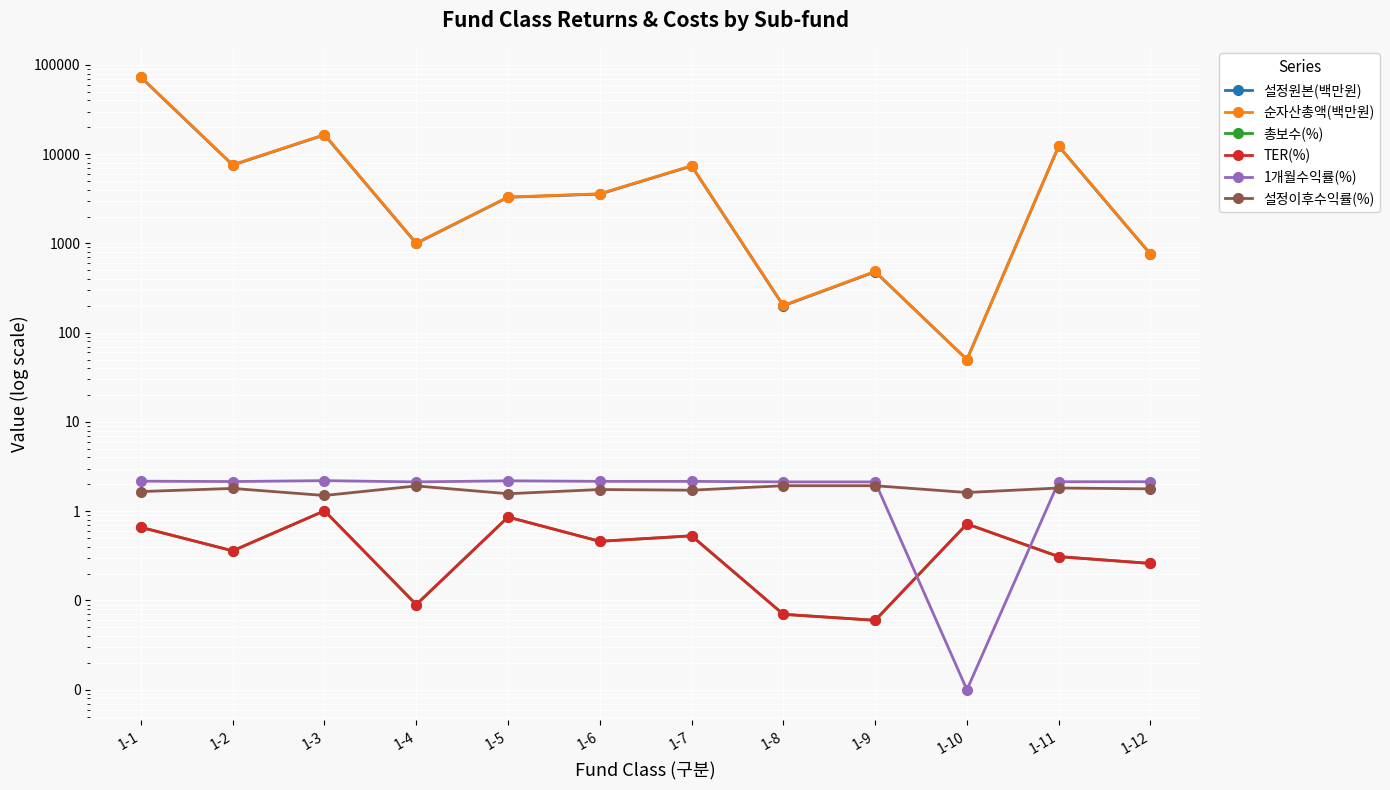

Reading left to right, list all the values displayed in this chart.

설정원본(백만원): 72528.0	7542.0	16440.0	1000.0	3288.0	3569.0	7357.0	200.0	481.0	50.0	12260.0	758.0
순자산총액(백만원): 72970.0	7598.0	16514.0	1009.0	3305.0	3593.0	7406.0	202.0	485.0	50.0	12354.0	763.0
총보수(%): 0.7	0.4	1.0	0.1	0.9	0.5	0.5	0.1	0.1	0.7	0.3	0.3
TER(%): 0.7	0.4	1.0	0.1	0.9	0.5	0.5	0.1	0.1	0.7	0.3	0.3
1개월수익률(%): 2.2	2.1	2.2	2.1	2.2	2.2	2.2	2.1	2.1	0.0	2.1	2.1
설정이후수익률(%): 1.7	1.8	1.5	1.9	1.6	1.8	1.7	1.9	1.9	1.6	1.8	1.8